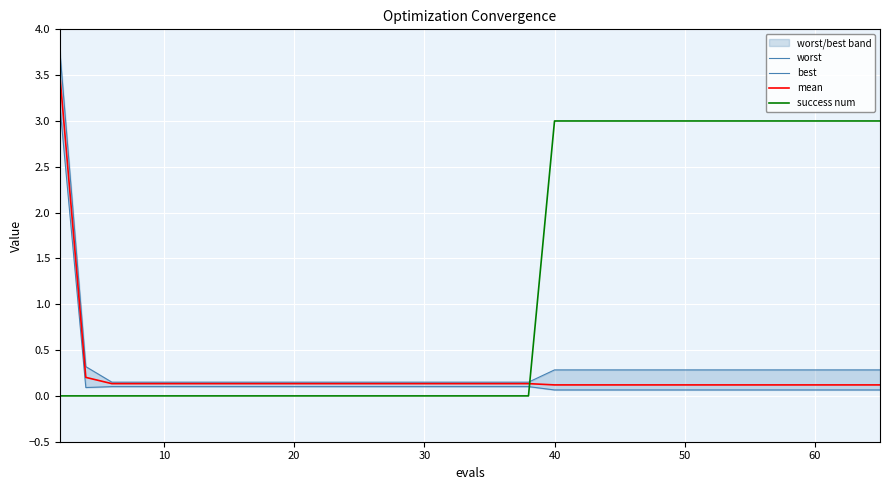

True or false: mean and success num intersect in this chart.

True